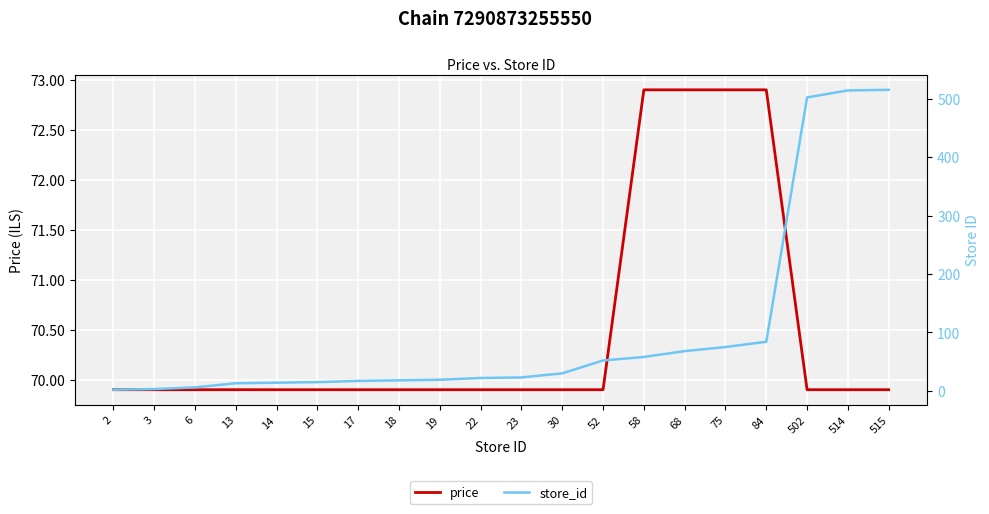

Which series has the largest range (max minus min)?

store_id